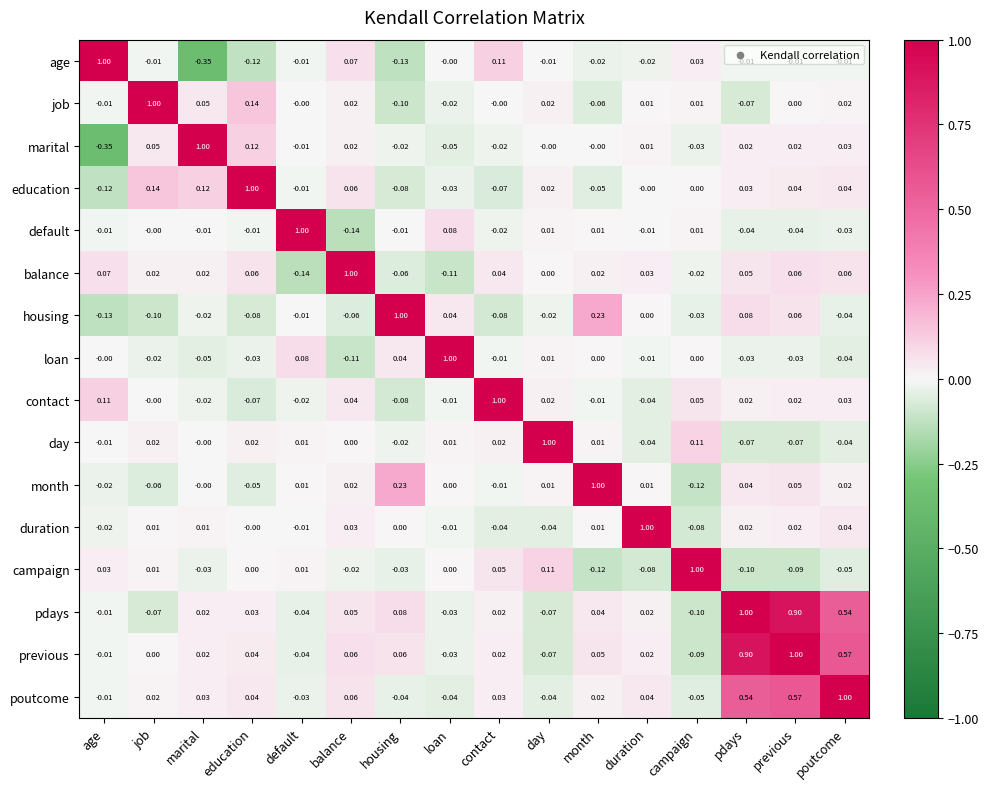

Which series has the largest total across all categories?

previous